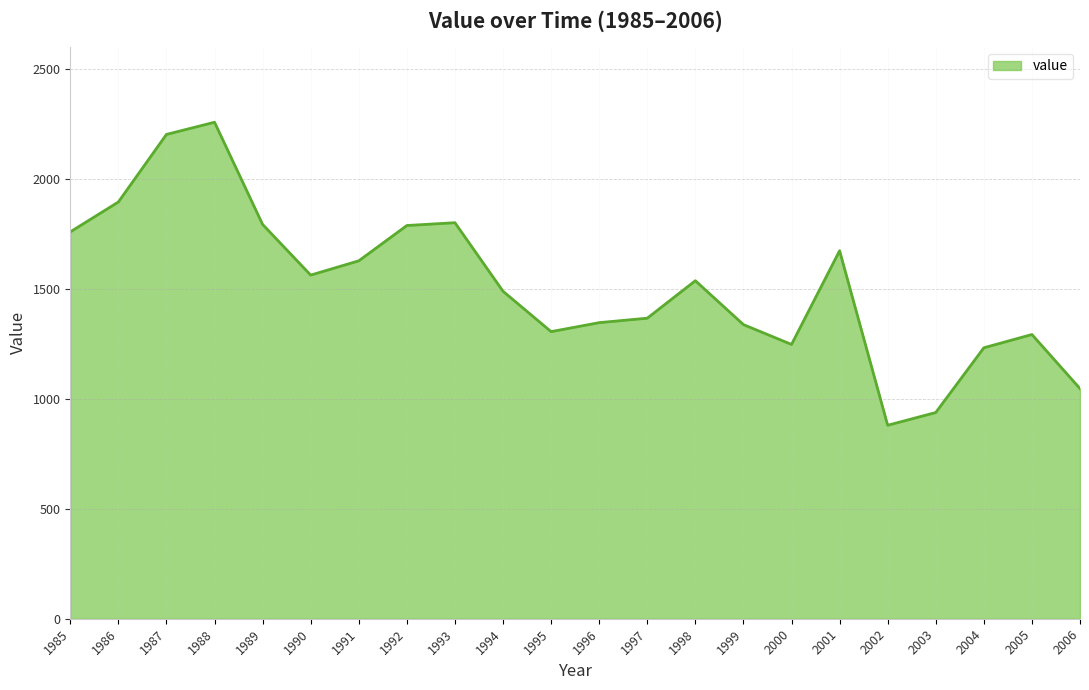

What is the change in value from 1993 to 1994?

-311.7